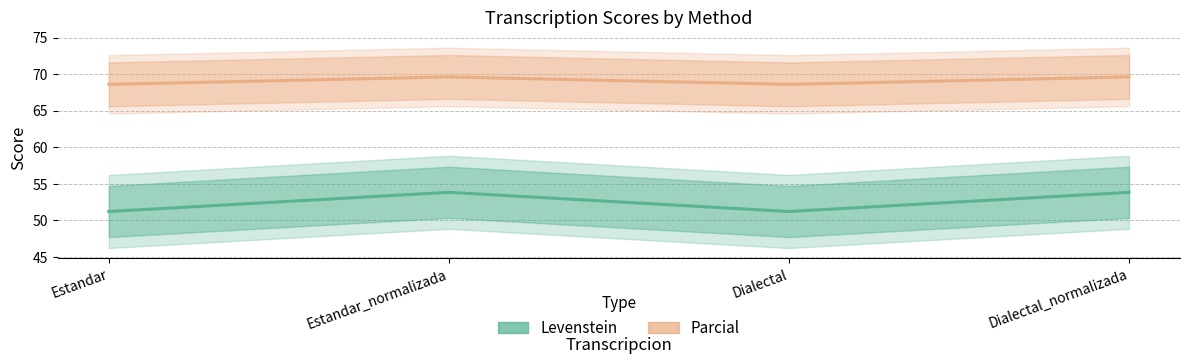

Which category has the highest value in the Parcial series?

Estandar_normalizada